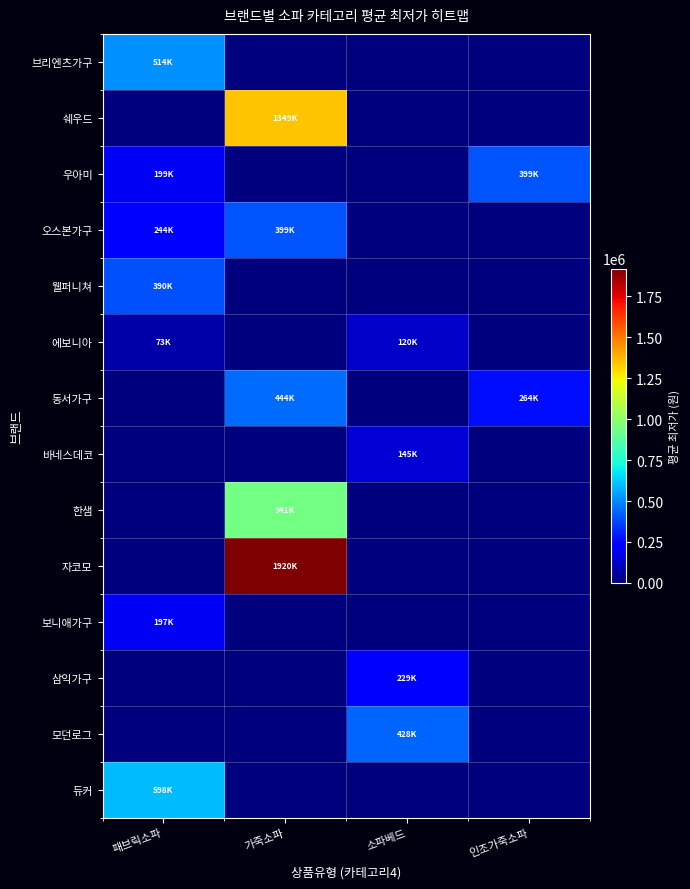

Rank the series by their maximum value, from lowest to highest.

에보니아, 바네스데코, 보니애가구, 삼익가구, 웰퍼니쳐, 우아미, 오스본가구, 모던로그, 동서가구, 브리엔츠가구, 듀커, 한샘, 쉐우드, 자코모